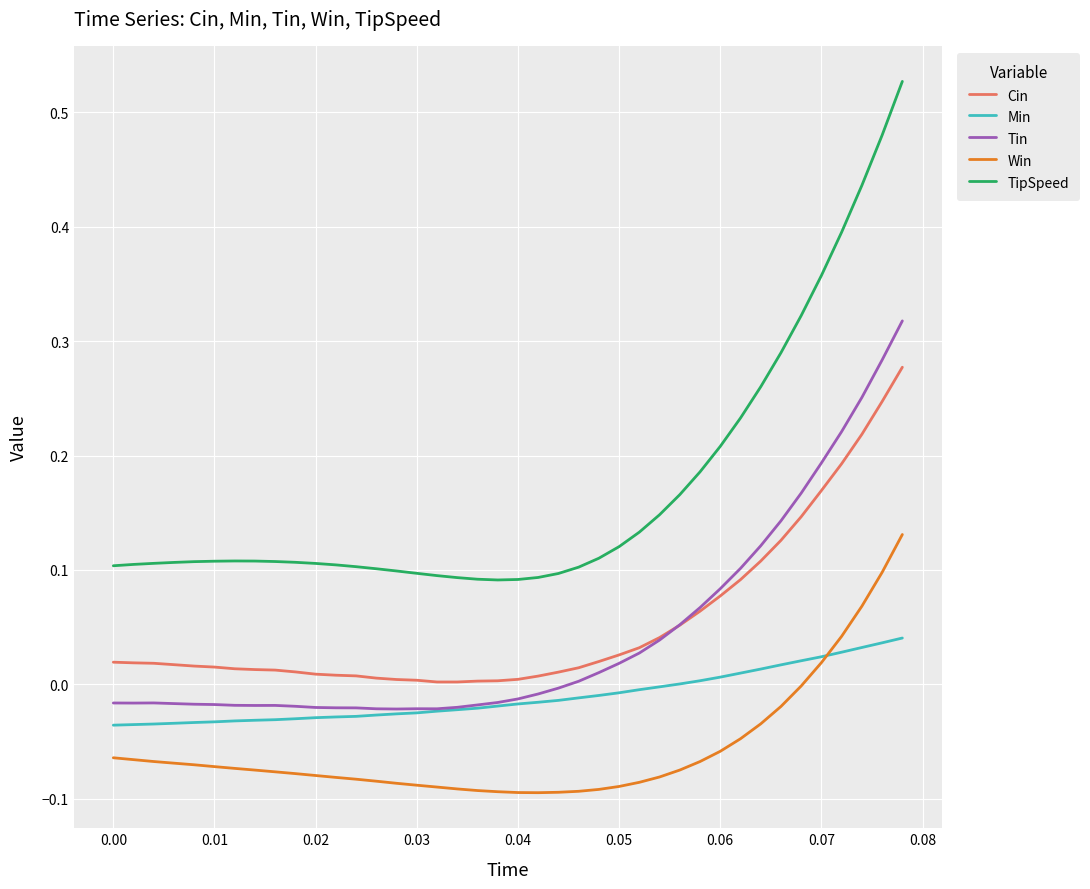

Which series has the largest total across all categories?

TipSpeed